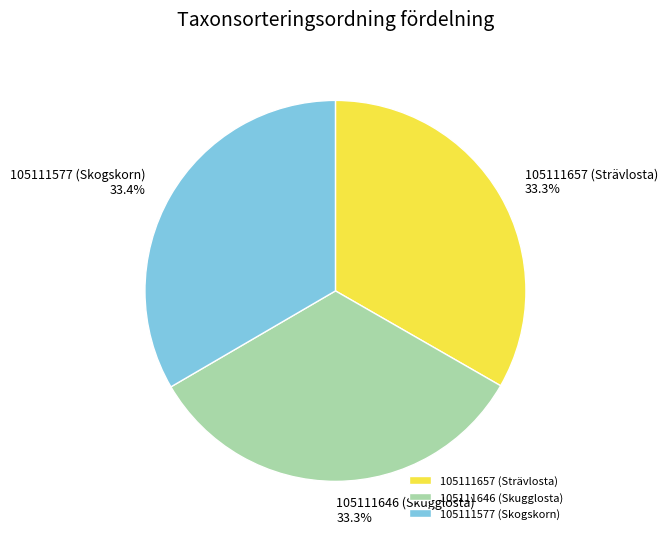

What is the total percentage of 105111657 (Strävlosta) and 105111577 (Skogskorn)?

66.7%